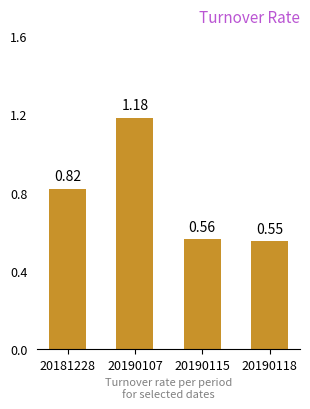

How many distinct data groups are displayed?

1